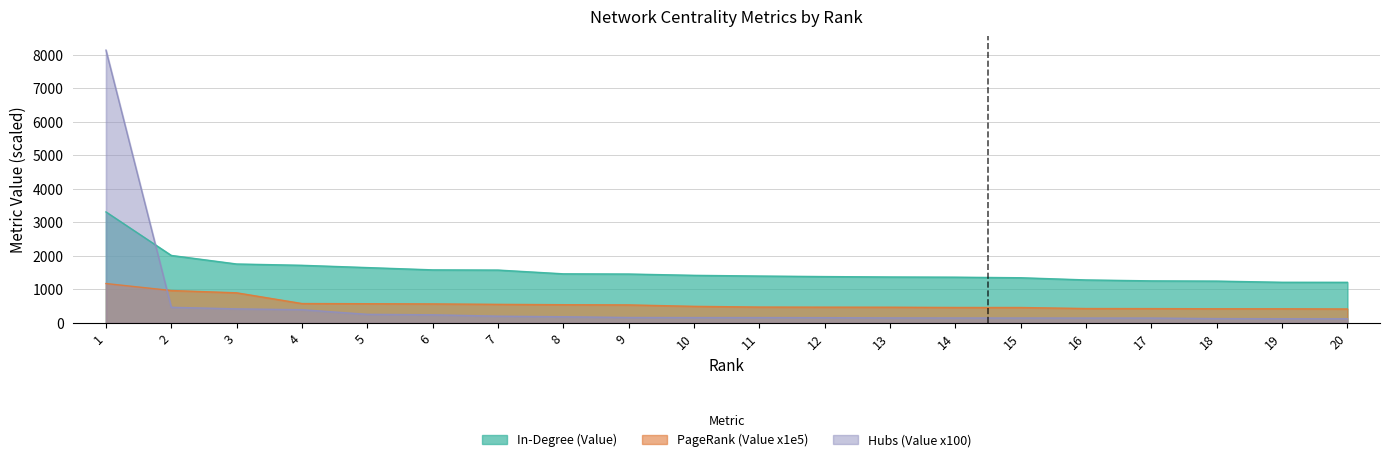

Reading left to right, transcribe all the data shown in this chart.

In-Degree (Value): 1=3311.0	2=2014.0	3=1759.0	4=1720.0	5=1652.0	6=1584.0	7=1578.0	8=1466.0	9=1460.0	10=1421.0	11=1400.0	12=1384.0	13=1372.0	14=1366.0	15=1349.0	16=1284.0	17=1256.0	18=1249.0	19=1214.0	20=1213.0
PageRank (Value x1e5): 1=1176.5	2=968.5	3=900.3	4=580.2	5=575.0	6=569.3	7=556.2	8=545.7	9=540.0	10=496.7	11=475.5	12=472.4	13=470.5	14=463.2	15=462.1	16=431.6	17=429.2	18=424.7	19=424.5	20=418.7
Hubs (Value x100): 1=8134.0	2=468.9	3=421.4	4=396.9	5=258.7	6=244.9	7=203.8	8=186.4	9=164.8	10=162.6	11=162.6	12=159.6	13=151.7	14=149.8	15=148.8	16=147.8	17=147.5	18=131.6	19=127.7	20=126.9